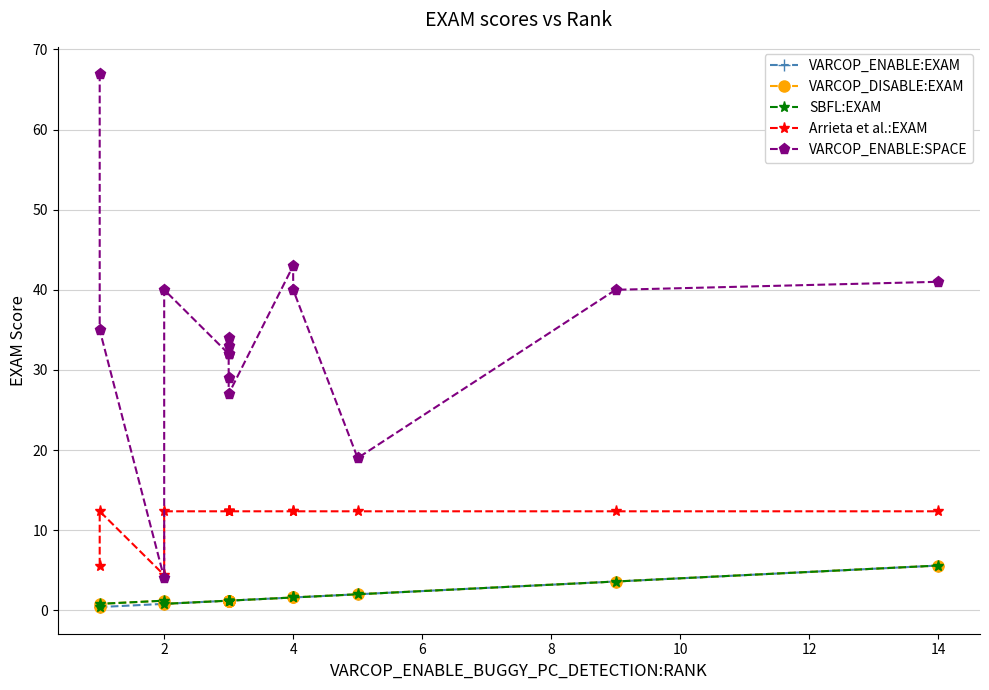

The value of Arrieta et al.:EXAM at 4 is 12.4. True or false?

True